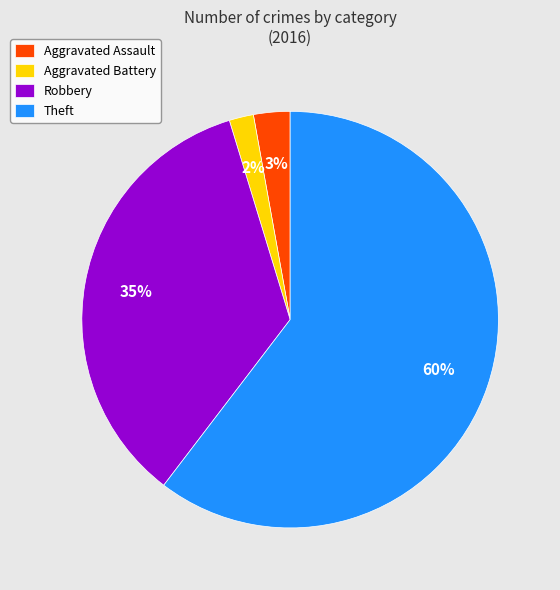

True or false: Robbery accounts for 35% of the total.

True